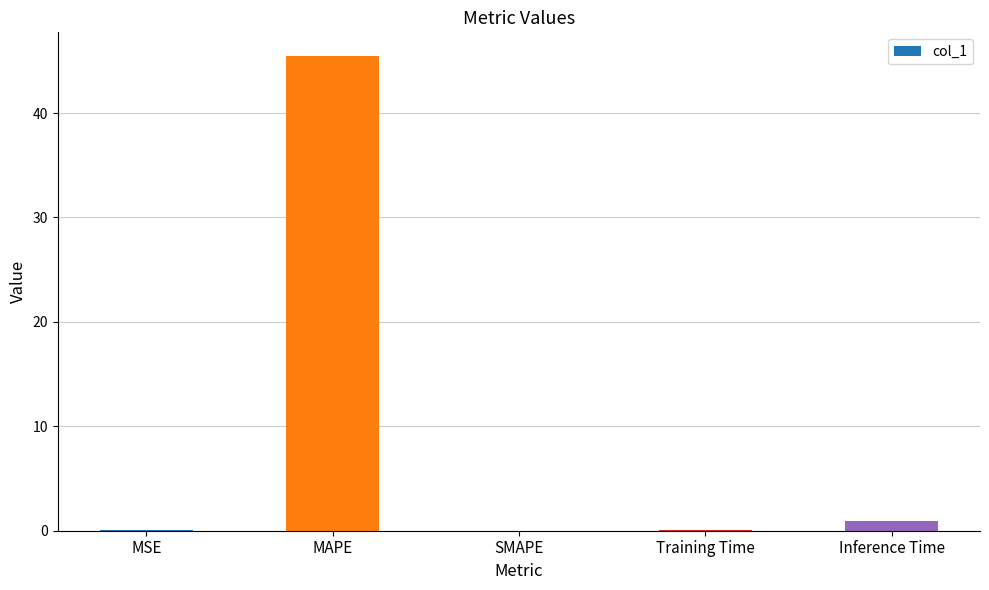

At which category does the chart reach its peak across all series?

MAPE